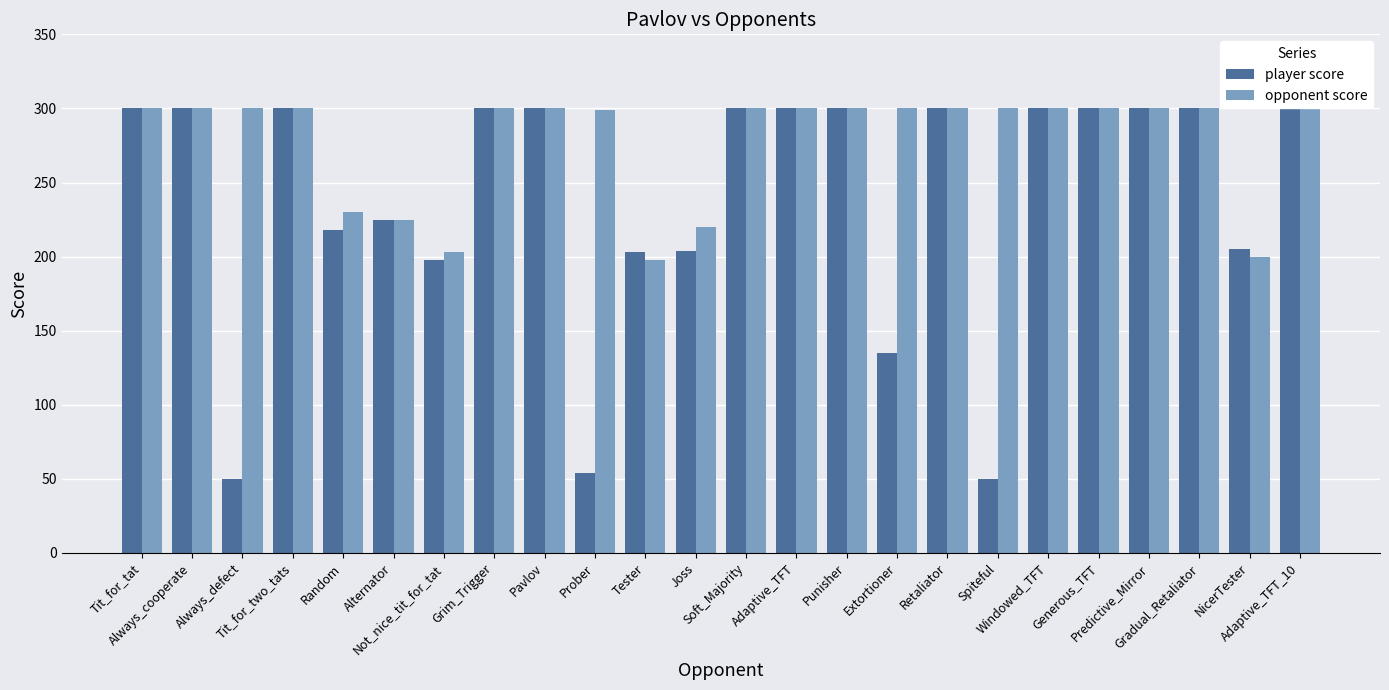

What are all the series names shown in the legend?

player score, opponent score